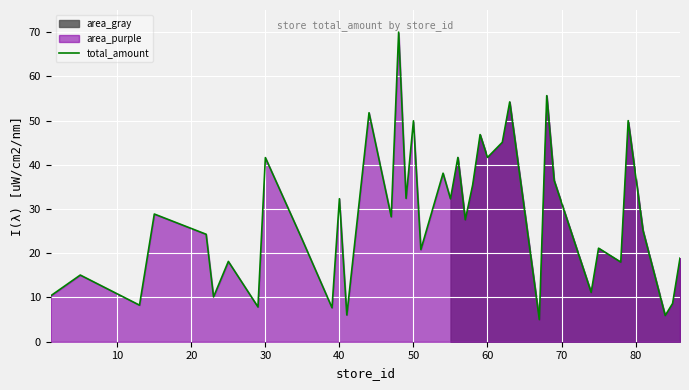

Is it true that total_amount equals 15.8 at 60?

False